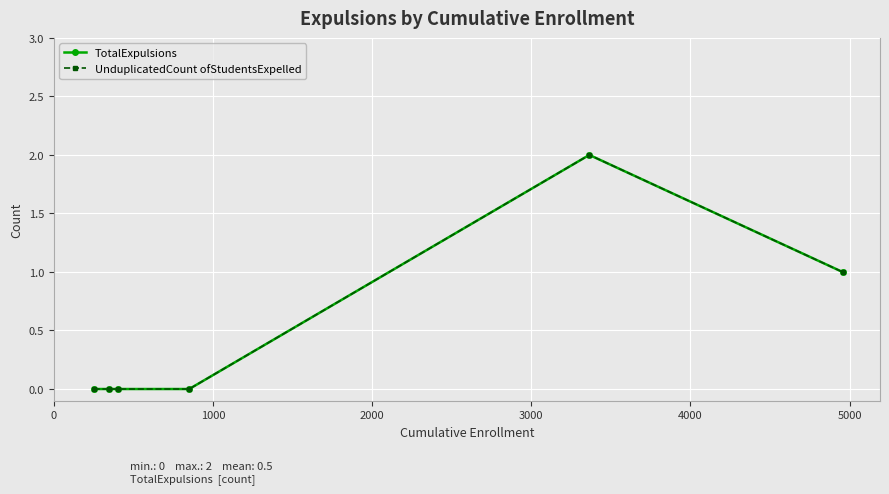

Reading left to right, list all the values displayed in this chart.

TotalExpulsions: 0	0	0	0	2	1
UnduplicatedCount ofStudentsExpelled: 0	0	0	0	2	1